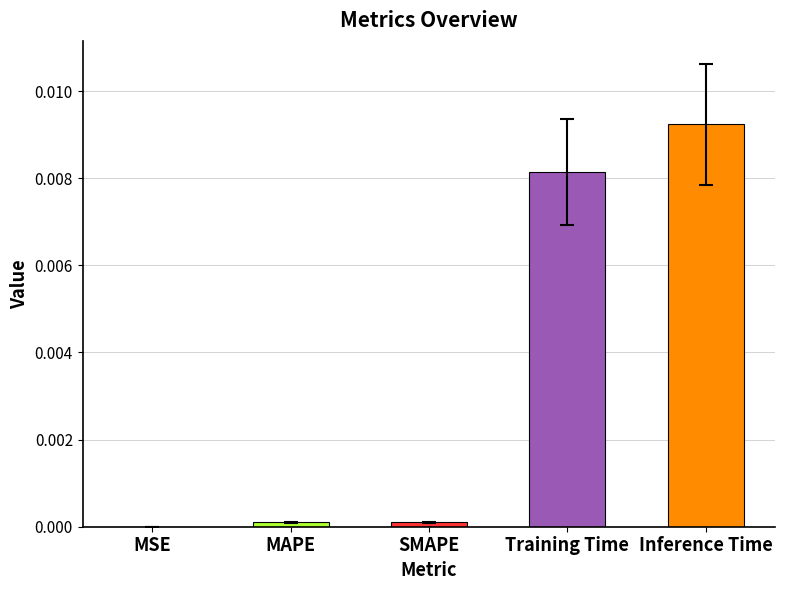

Are the bars horizontal?

No